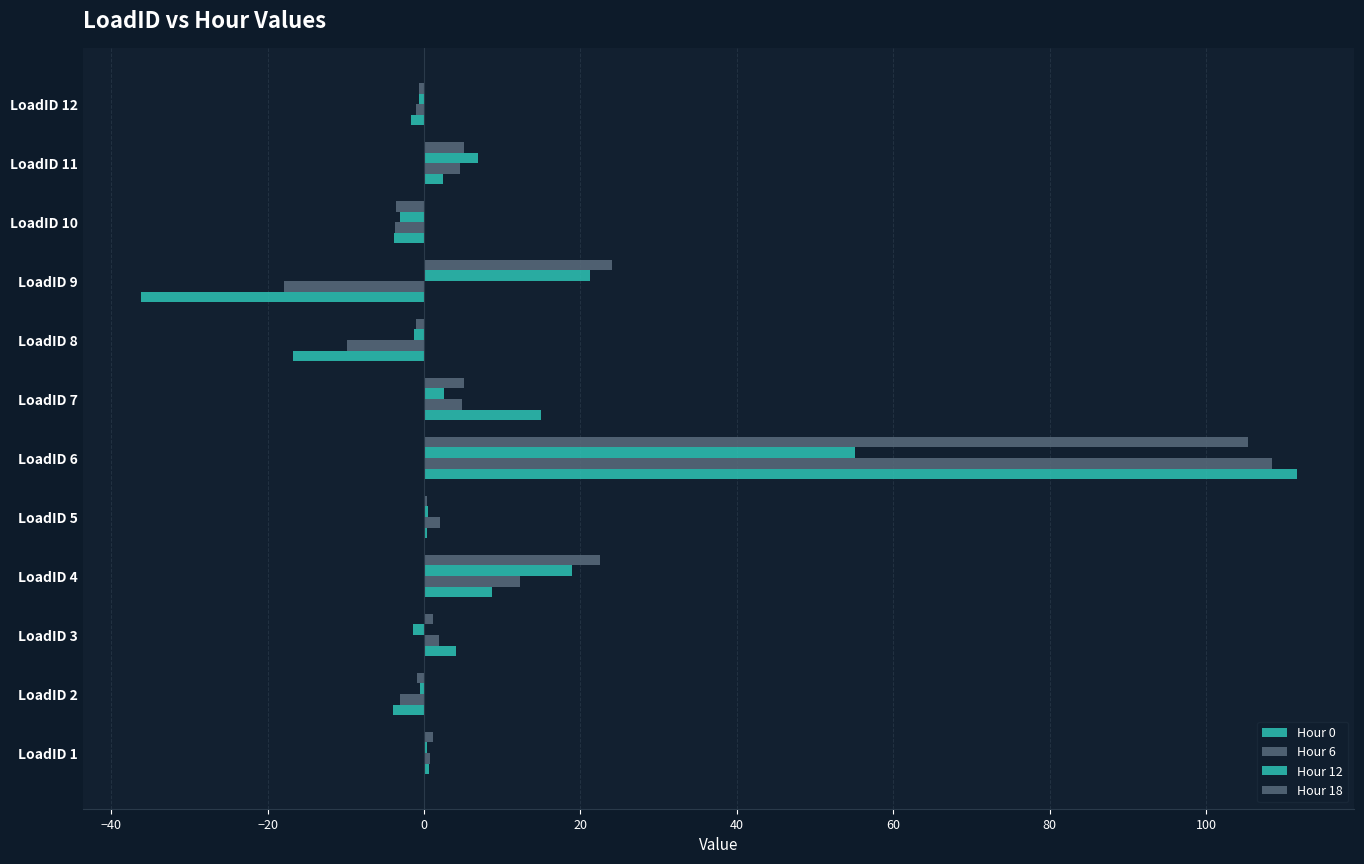

What is the smallest value displayed?

-36.3